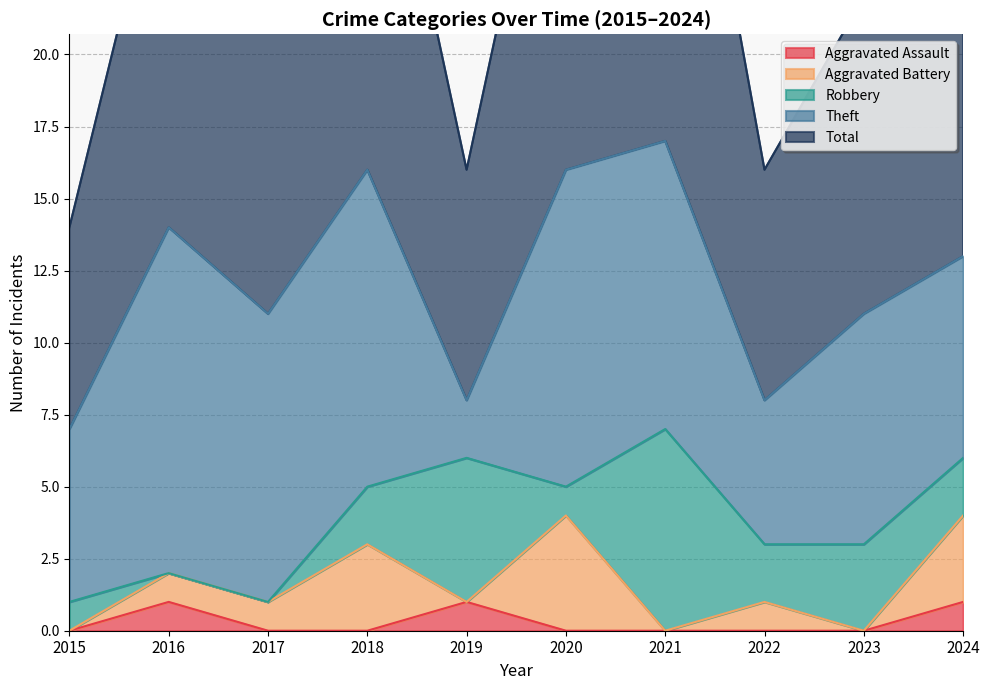

What is the difference between the highest and lowest values at 2019?

8